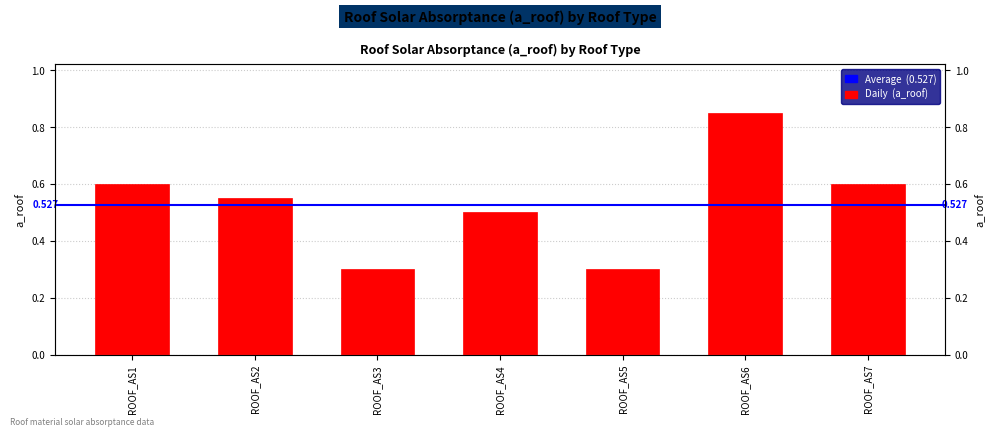

What value does the data have at ROOF_AS2?

0.6